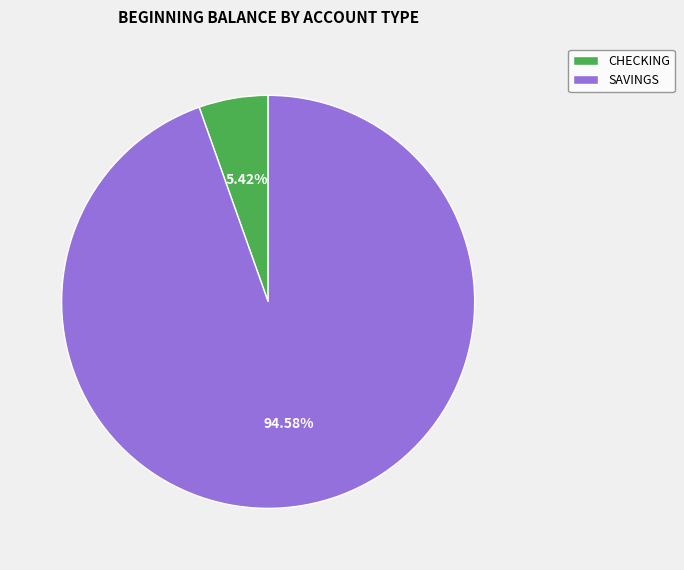

To the nearest percent, what is the combined percentage of CHECKING and SAVINGS?

100%